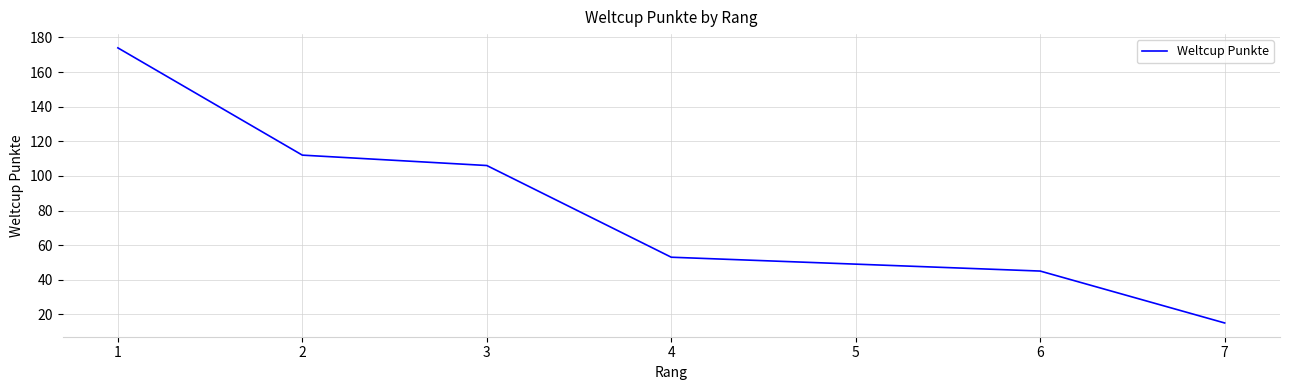

At which label is the value closest to 94?

3